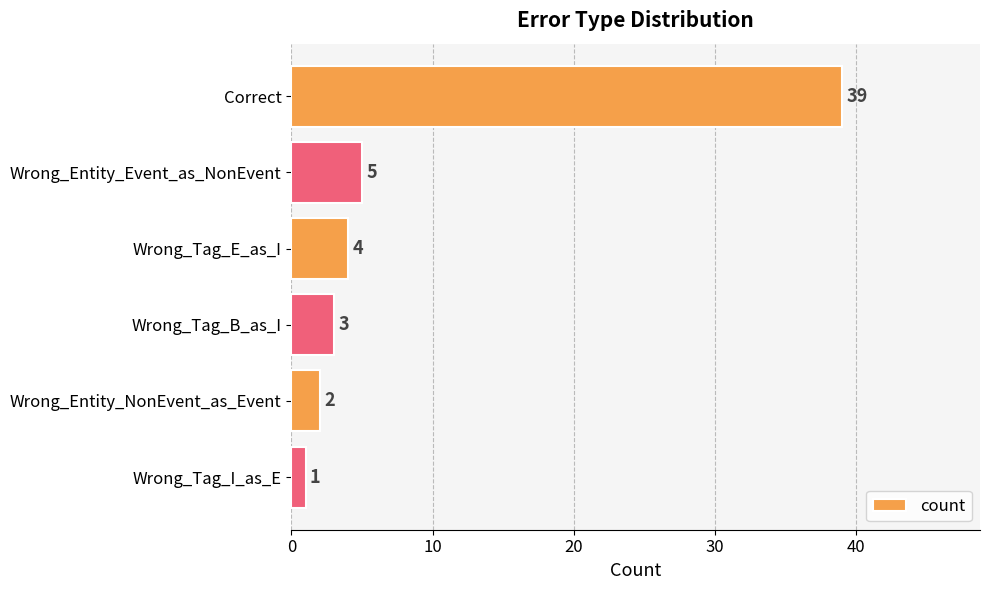

List the labels in order of value, smallest first.

Wrong_Tag_I_as_E, Wrong_Entity_NonEvent_as_Event, Wrong_Tag_B_as_I, Wrong_Tag_E_as_I, Wrong_Entity_Event_as_NonEvent, Correct